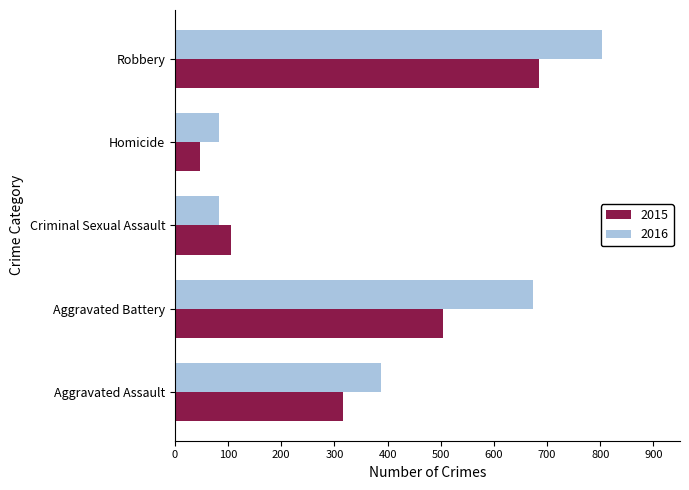

Between Aggravated Battery and Criminal Sexual Assault, which series saw the biggest shift?

2016